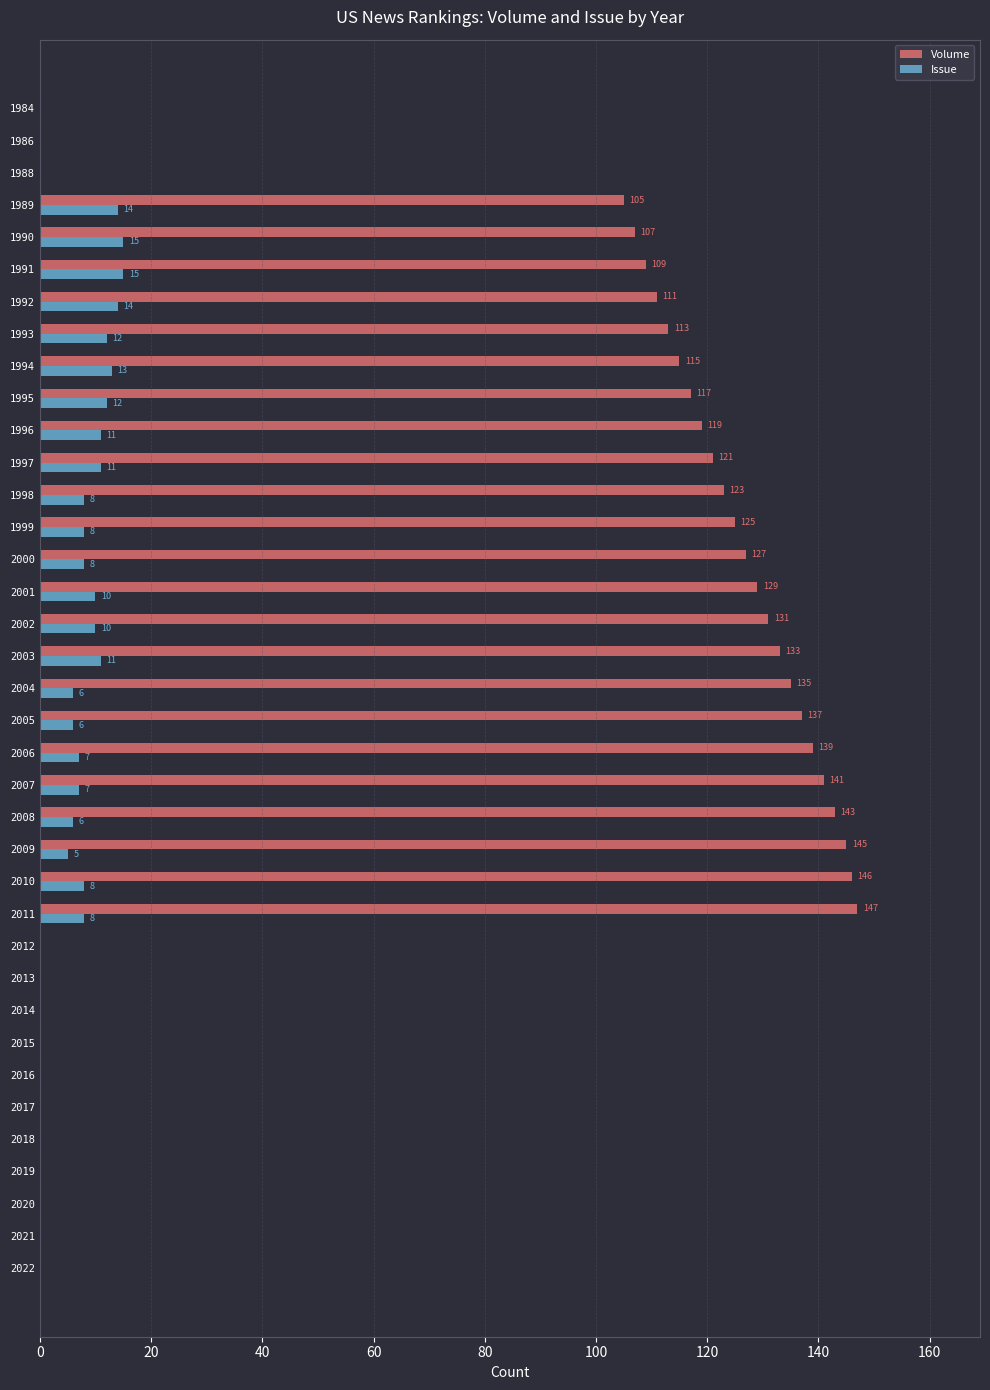

What are all the series names shown in the legend?

Volume, Issue